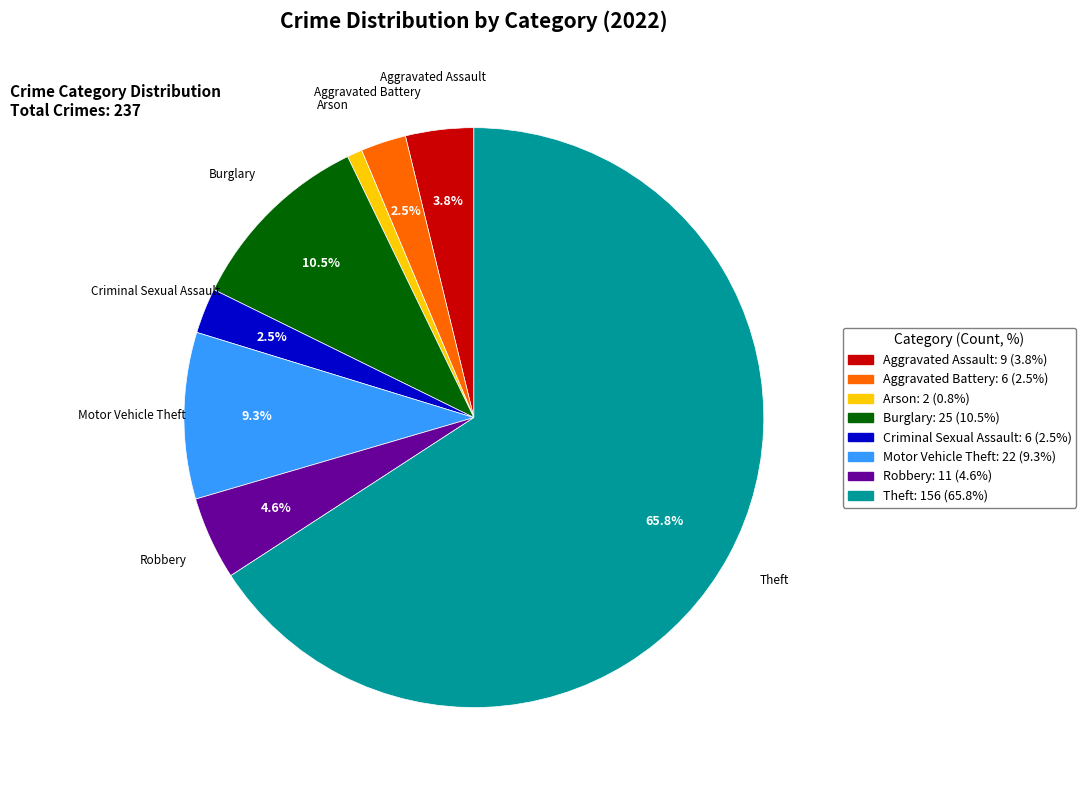

Is there any slice that represents more than half of the pie?

Yes